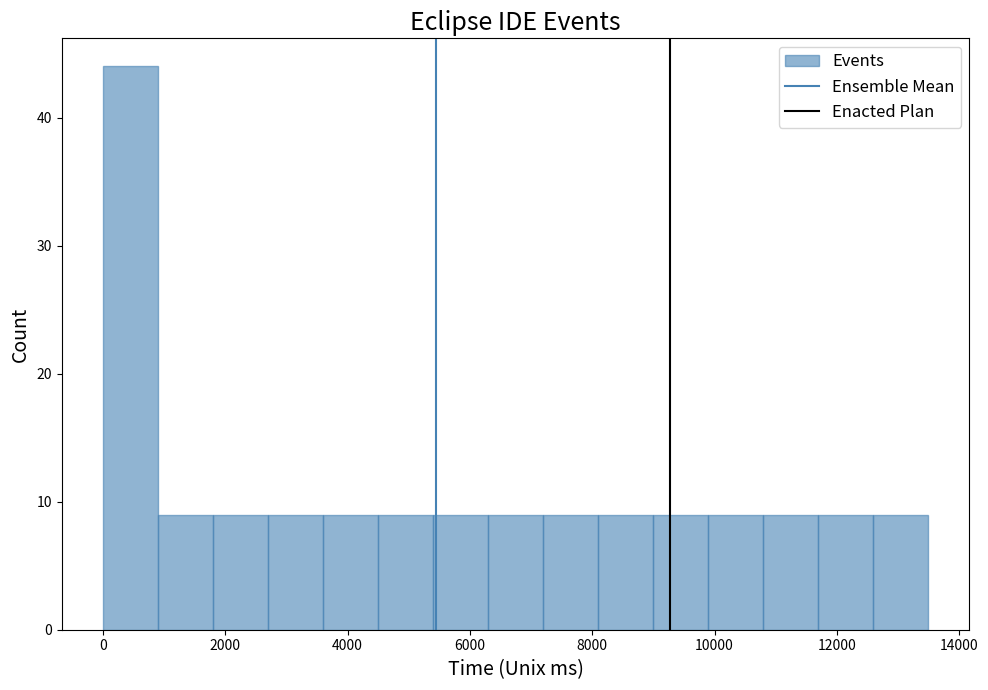

Reading left to right, list every bar in this chart as the range it spans on the x-axis followed by its height. Neither the bar edges nor the heights are printed on the chart, so give them approximately, as read against the axes.

0 to 800: 44
800 to 1800: 9
1800 to 2600: 9
2600 to 3600: 9
3600 to 4400: 9
4400 to 5400: 9
5400 to 6200: 9
6200 to 7200: 9
7200 to 8000: 9
8000 to 9000: 9
9000 to 9800: 9
9800 to 10800: 9
10800 to 11600: 9
11600 to 12600: 9
12600 to 13400: 9